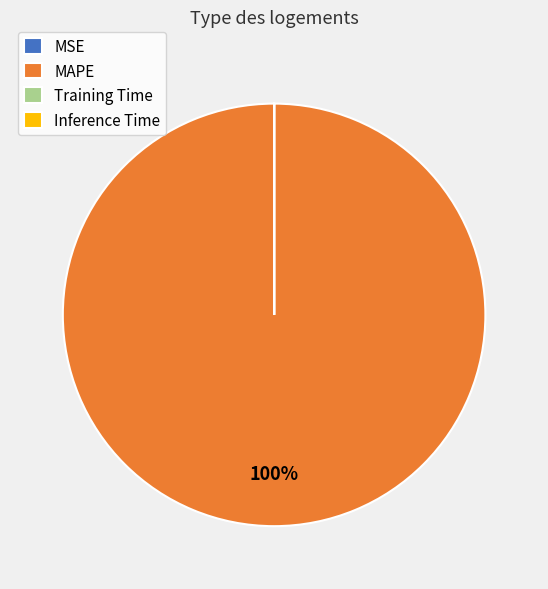

Which slice represents more than half of the pie?

MAPE